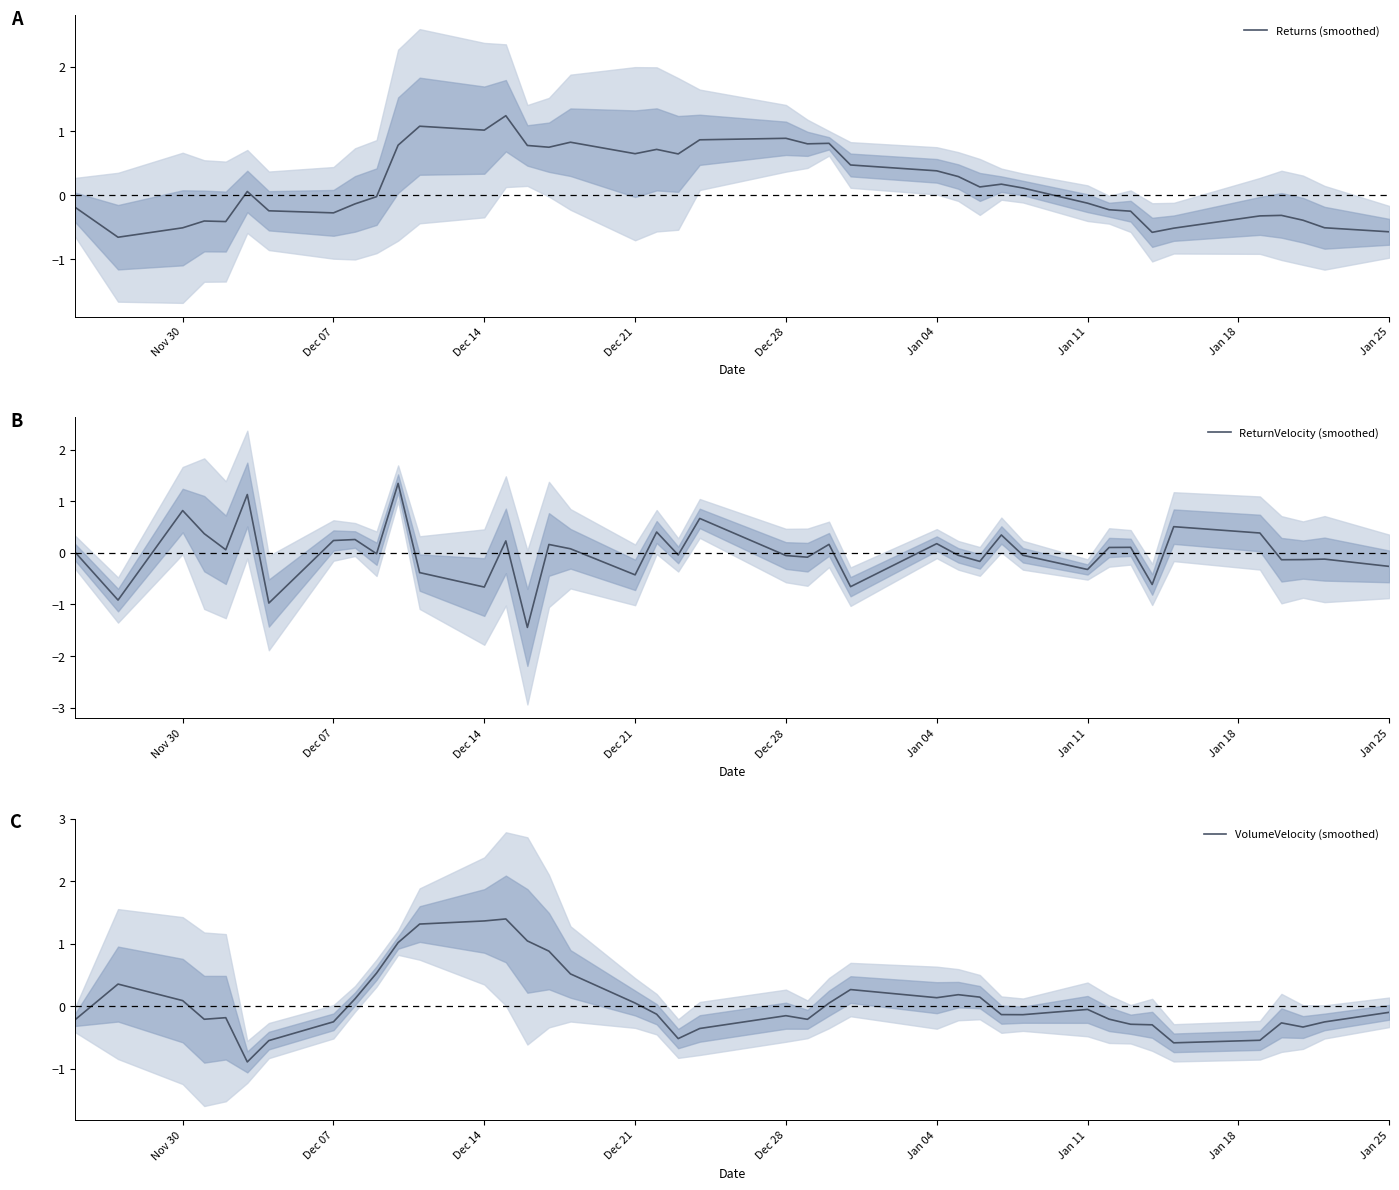

The value of ReturnVelocity (smoothed) at Dec 14 is -1.0. True or false?

False